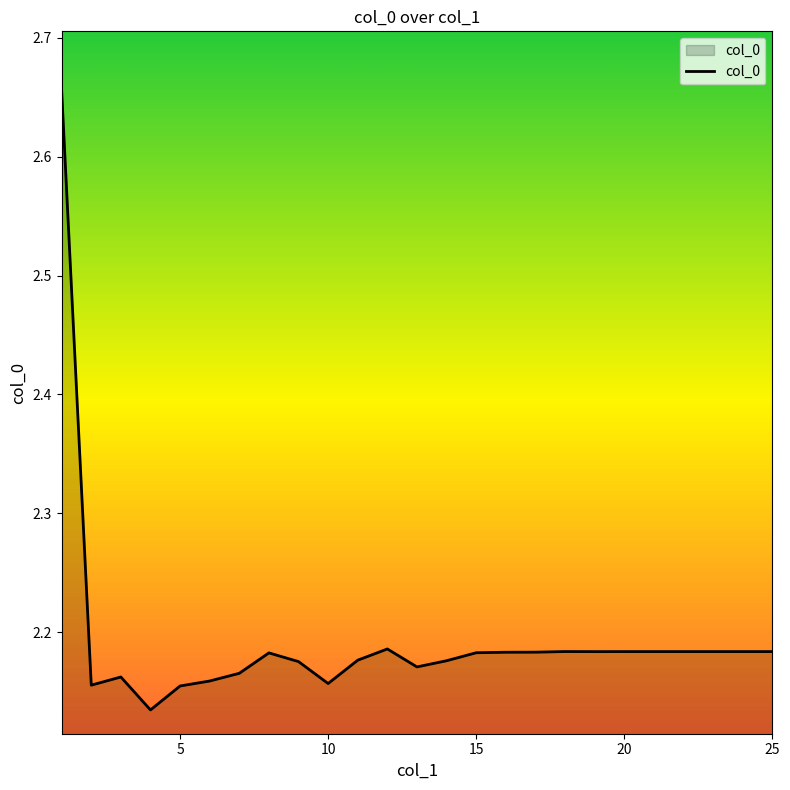

True or false: there are more than 1 points higher than both neighbors.

True